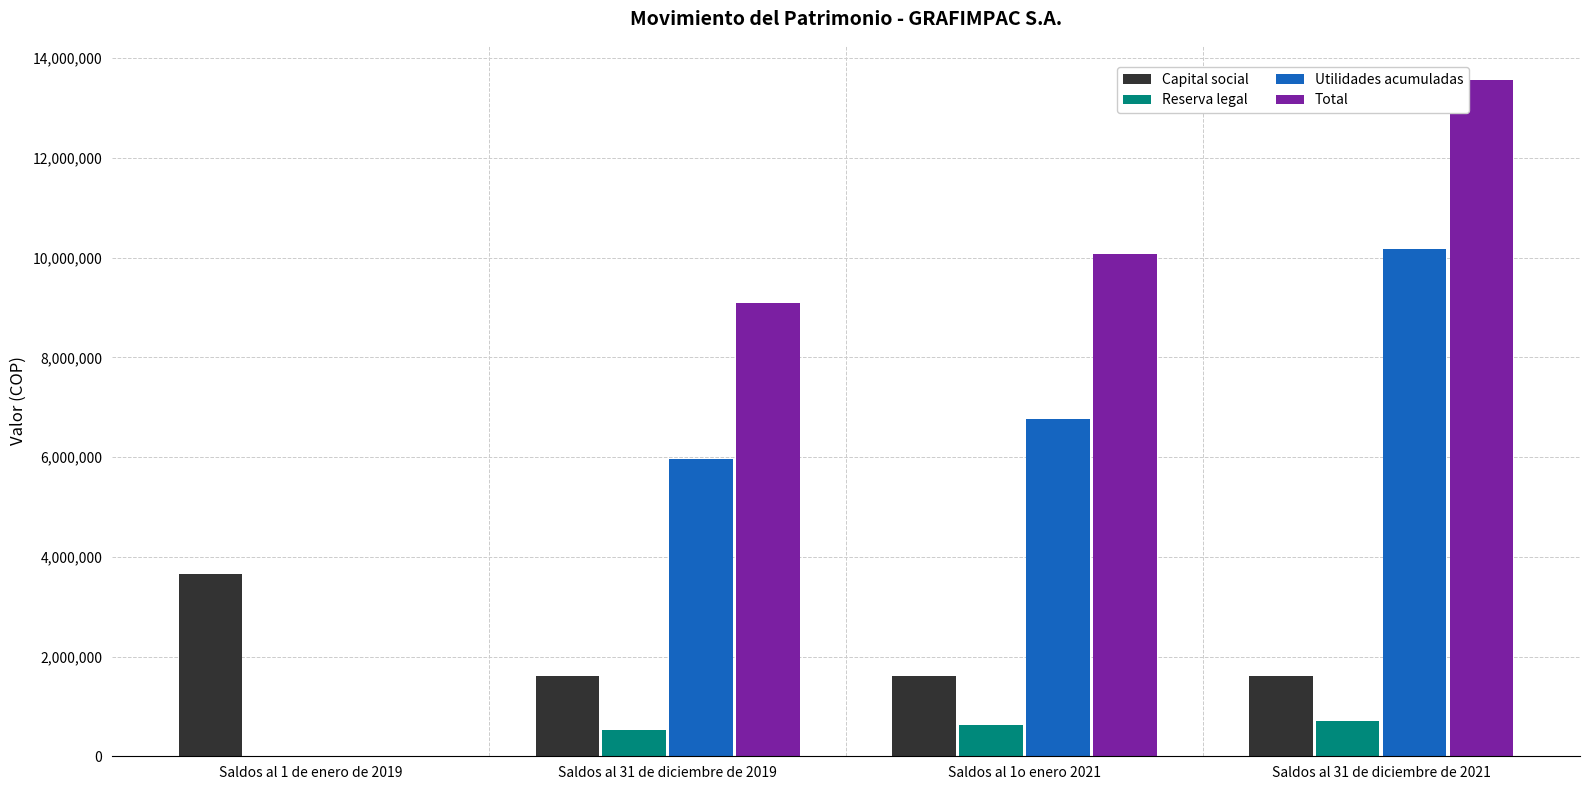

Is the value of Total at Saldos al 1 de enero de 2019 greater than the value of Utilidades acumuladas at Saldos al 31 de diciembre de 2019?

No